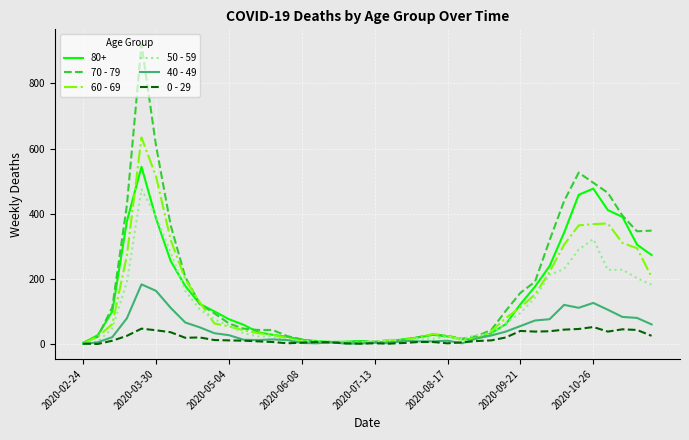

Which series has the widest spread of values?

70 - 79